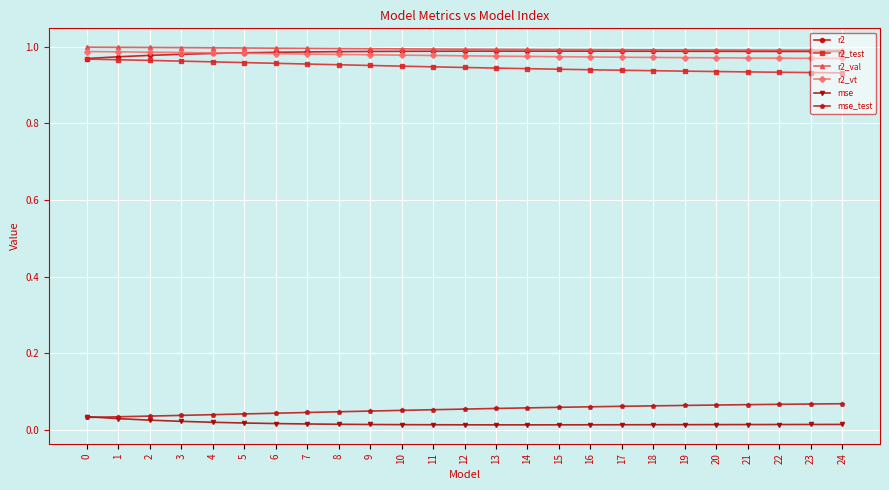

Is it true that r2_vt equals 1.4 at 20?

False